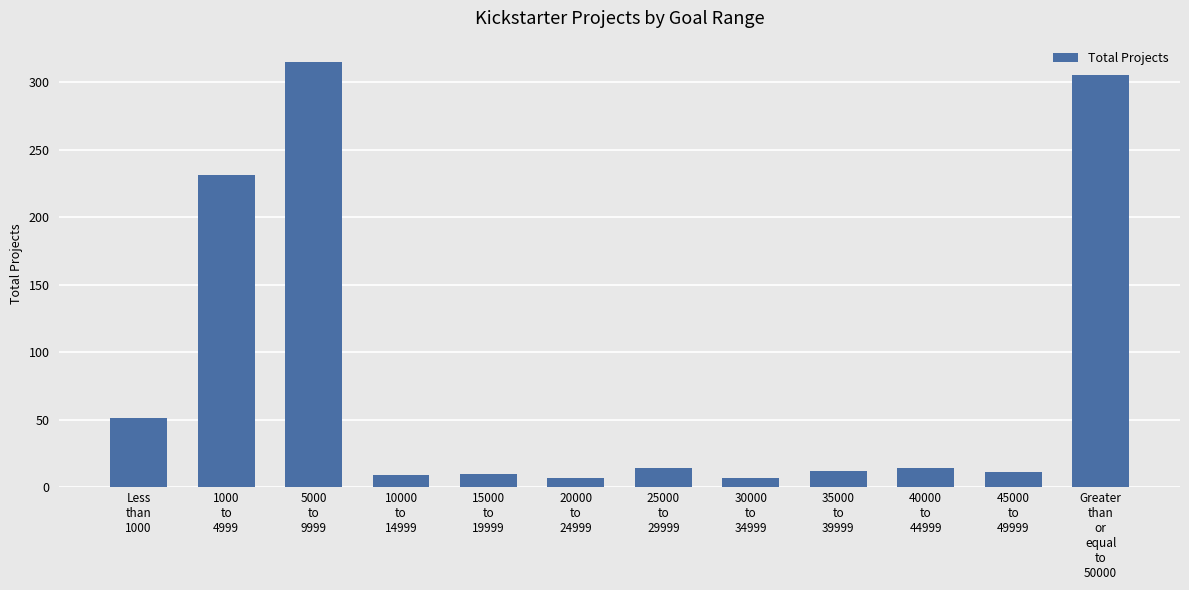

What is the value of the 3rd bar from the left?

315